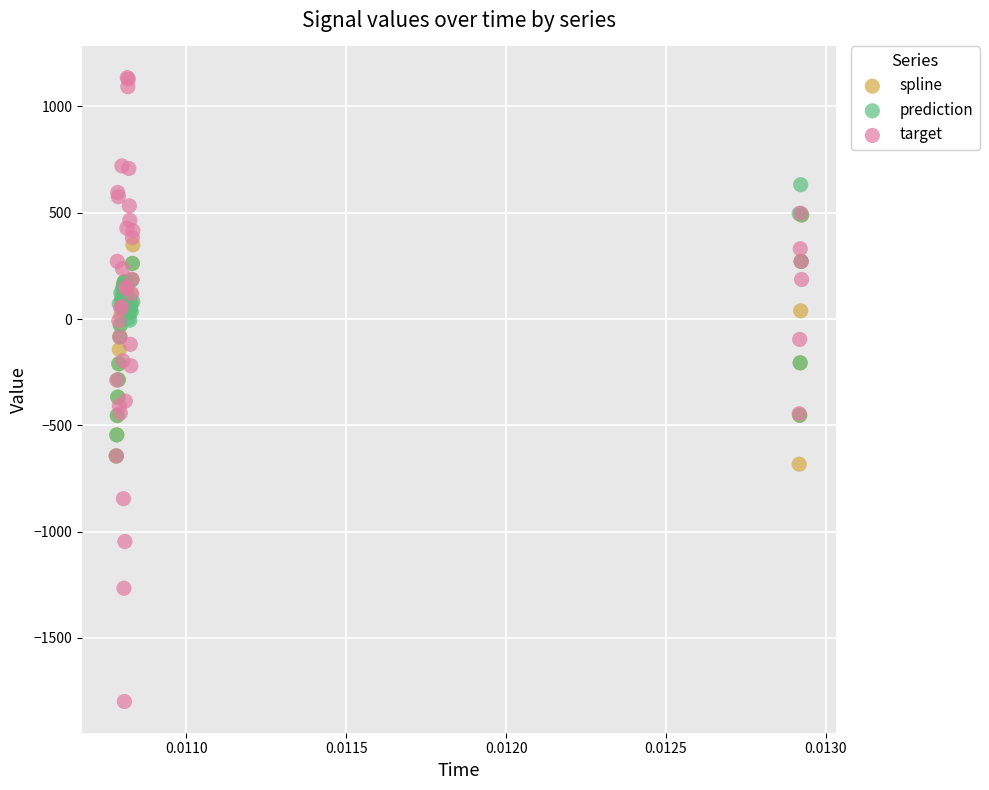

Which series contains the lowest Y value?

target